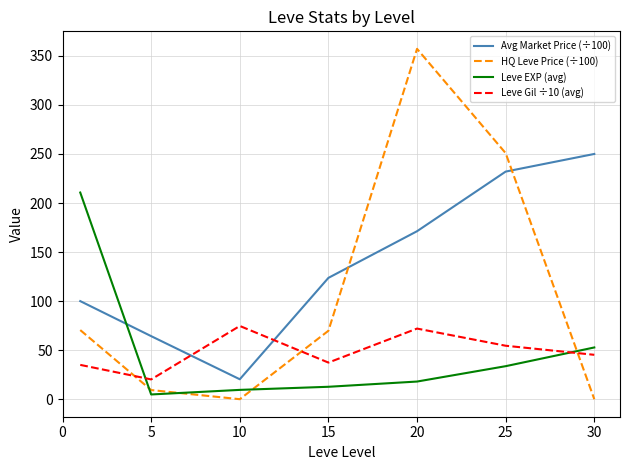

How many lines are shown in the chart?

4